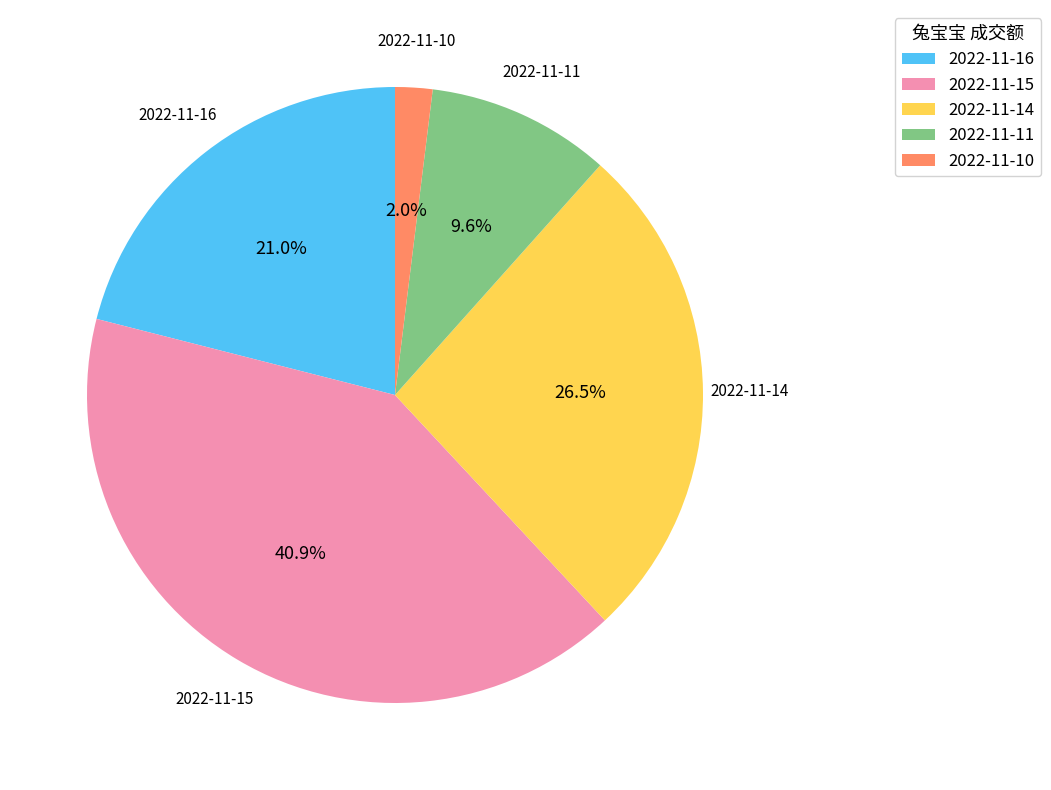

To the nearest percent, what is the difference between the 2022-11-14 and 2022-11-11 slice percentages?

17%